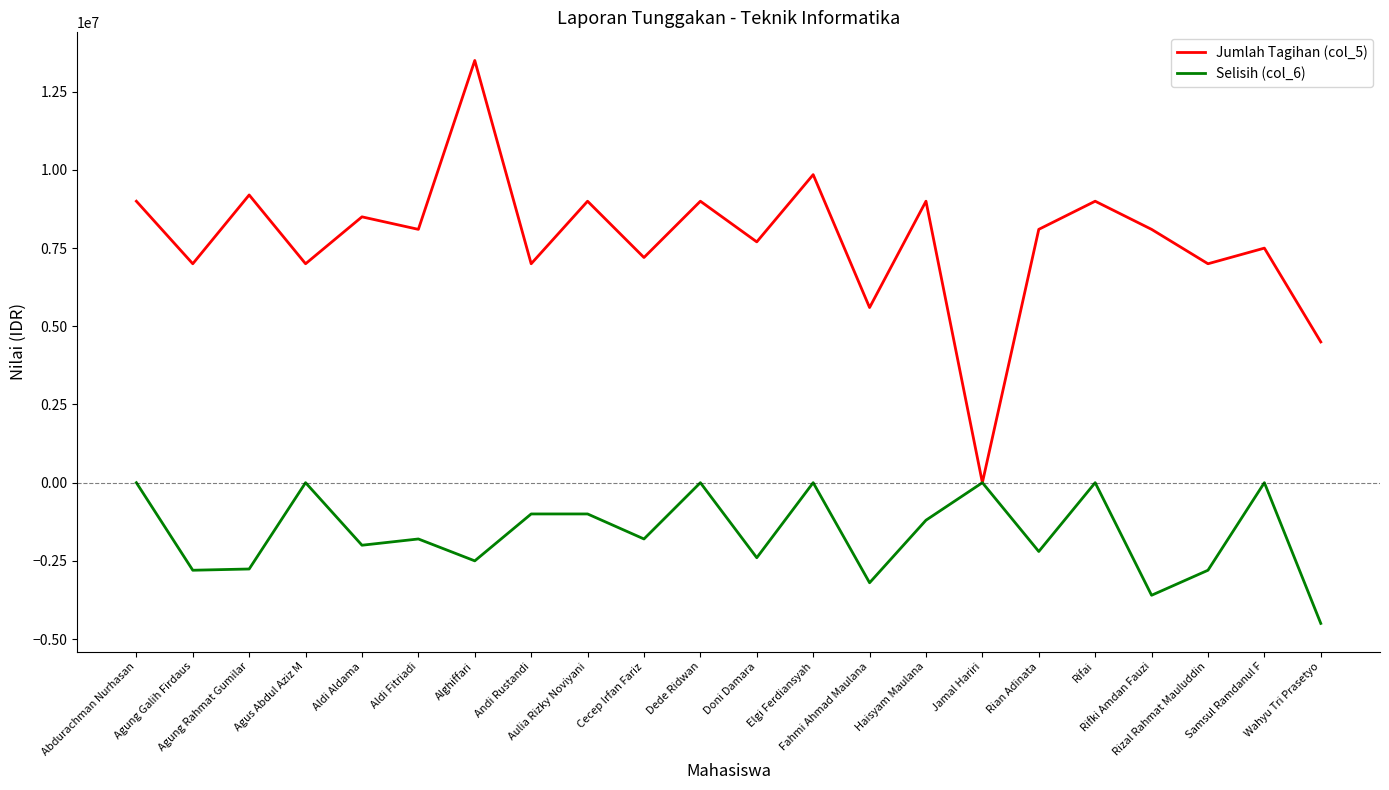

Which series has the largest range (max minus min)?

Jumlah Tagihan (col_5)